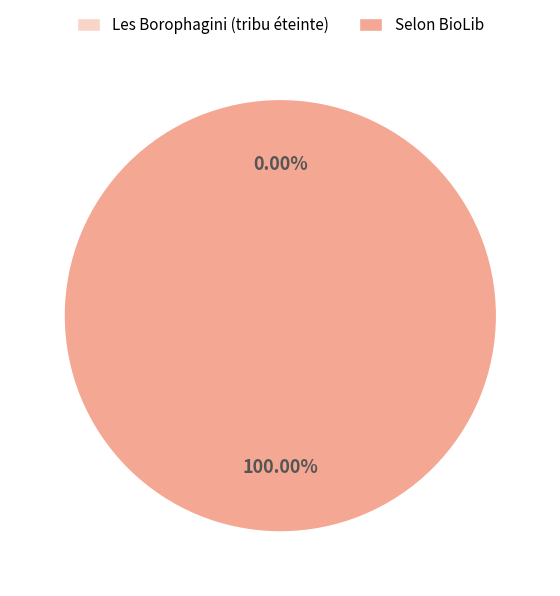

Do Les Borophagini sont une tribu éteinte and Selon BioLib together represent more than half of the pie?

Yes